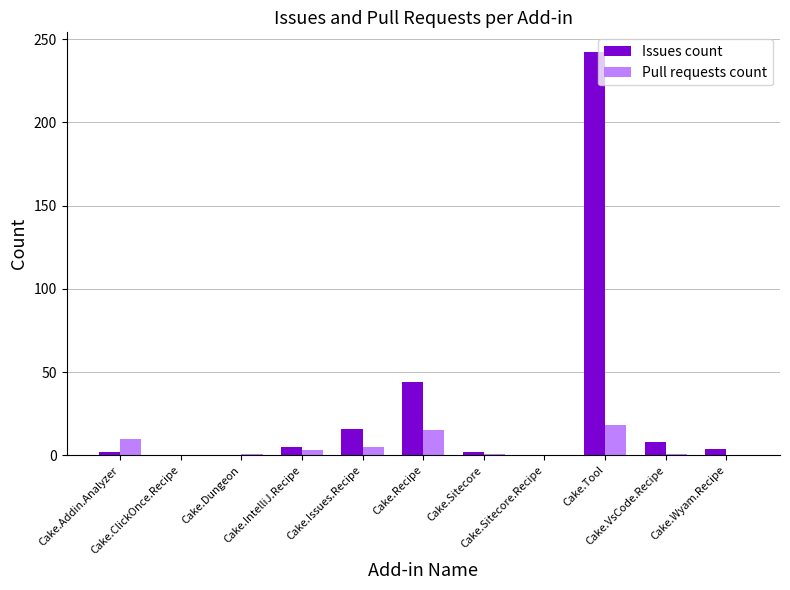

What are all the series names shown in the legend?

Issues count, Pull requests count